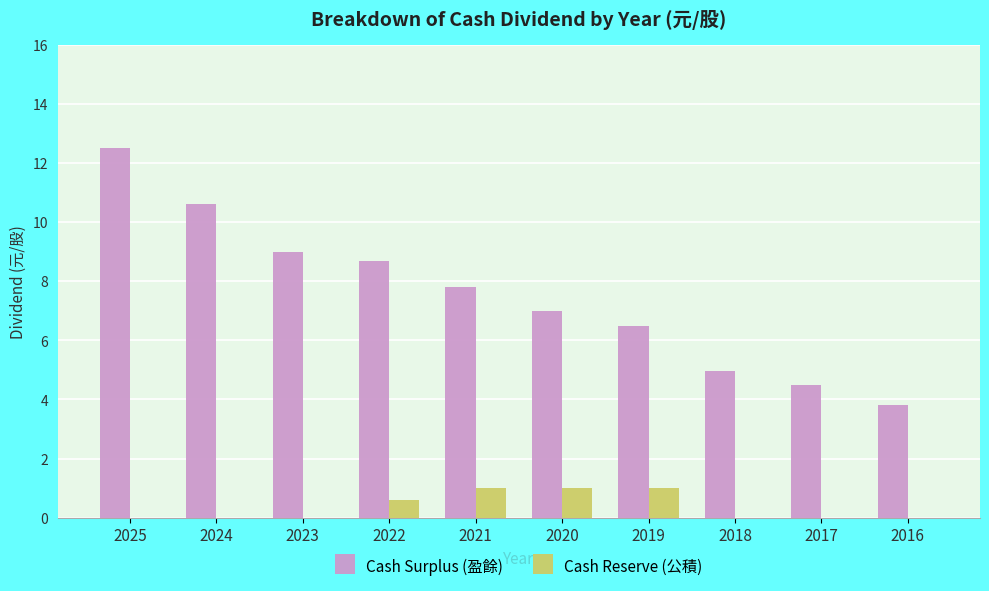

Are the bars horizontal?

No